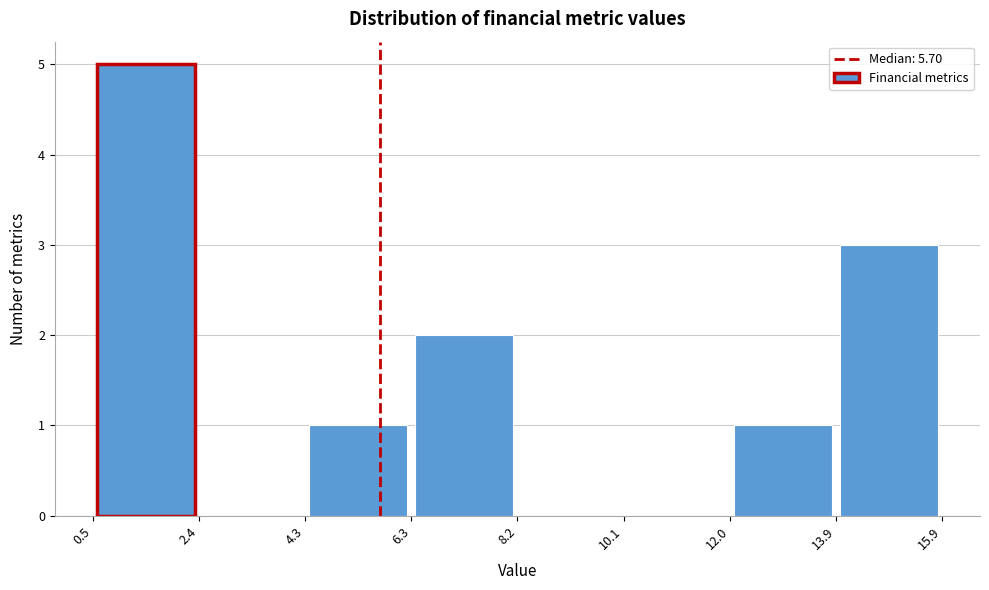

Which range on the x-axis has the tallest bar?

0.5 to 2.4